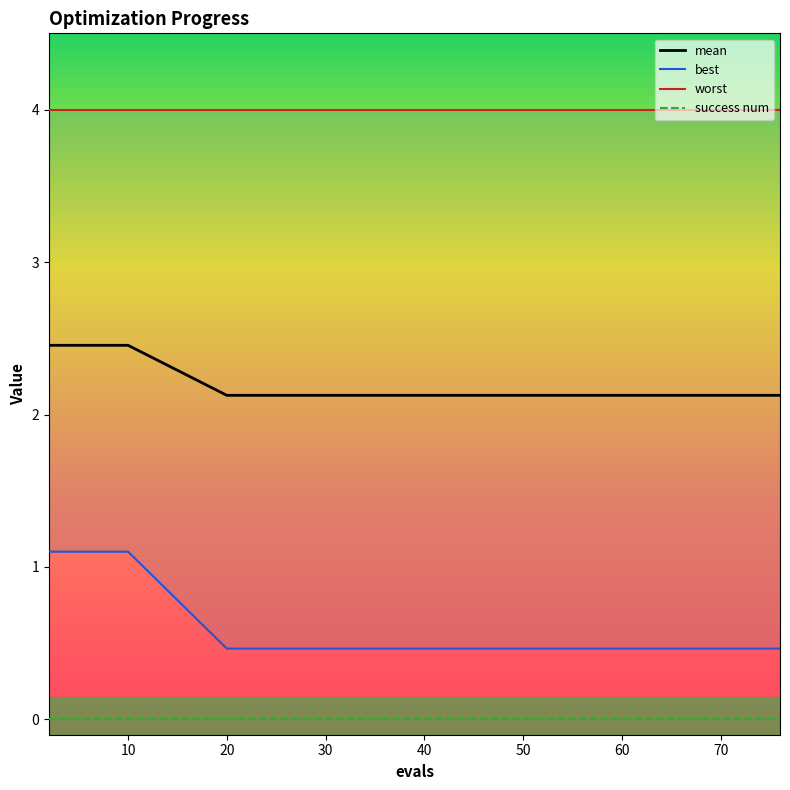

Which has a higher value, 30 or 50?

30